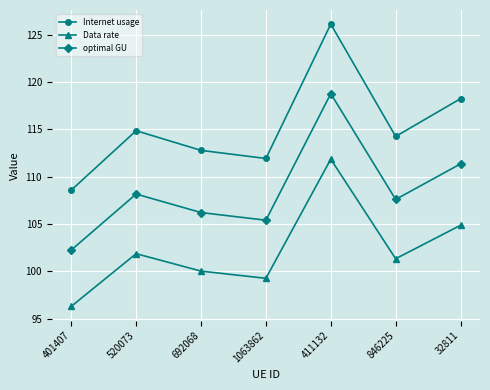

Which series has the largest range (max minus min)?

Internet usage